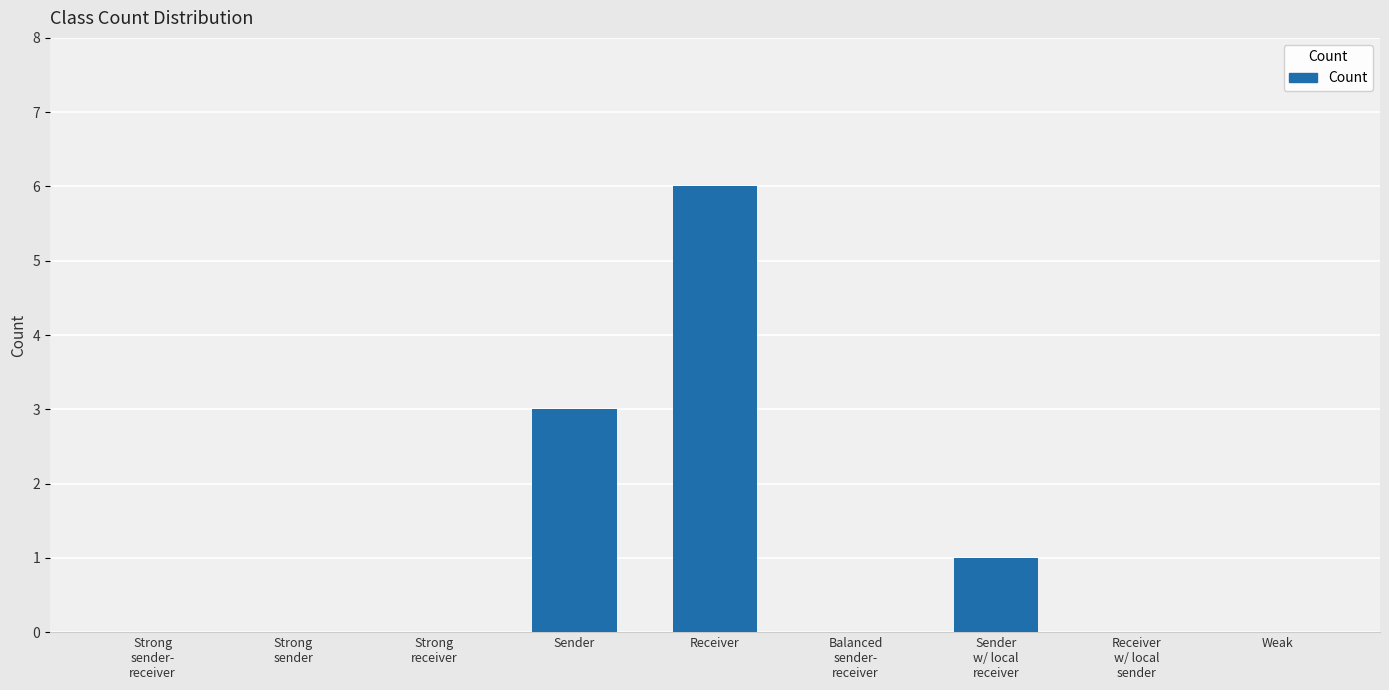

At which category does the chart reach its peak across all series?

Receiver